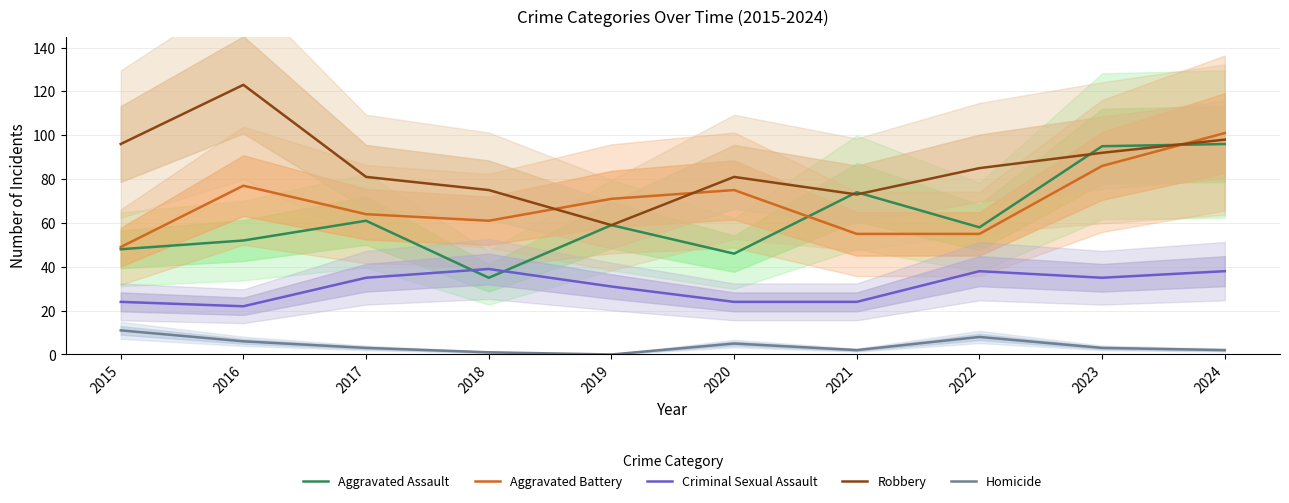

How many values in the Aggravated Battery series exceed 71?

4